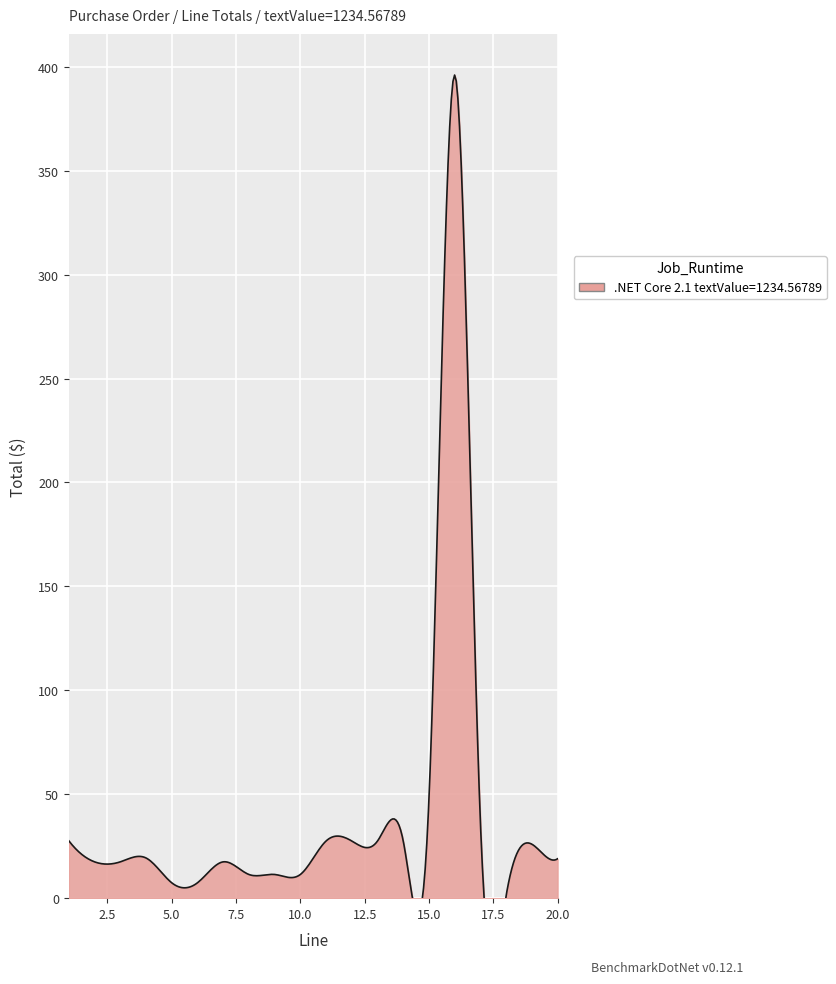

Which category has the highest value across all series?

16